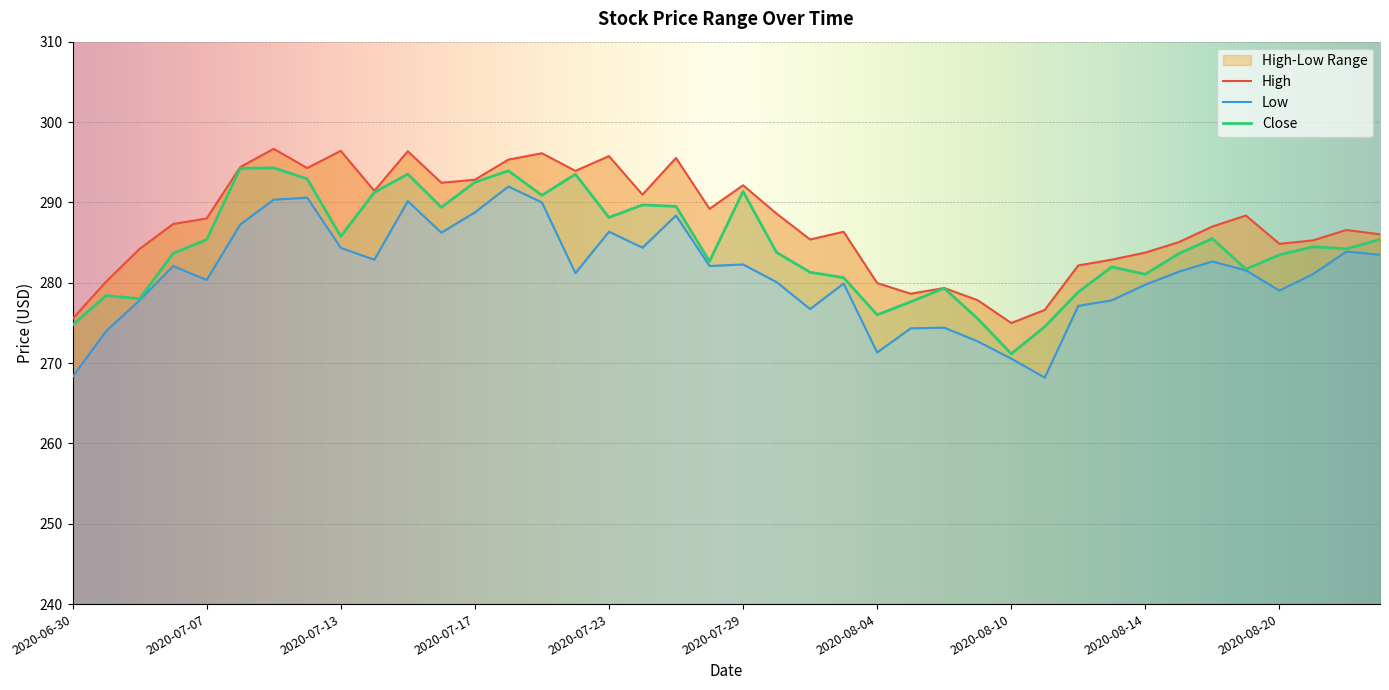

How many values in the Close series are below 284?

20